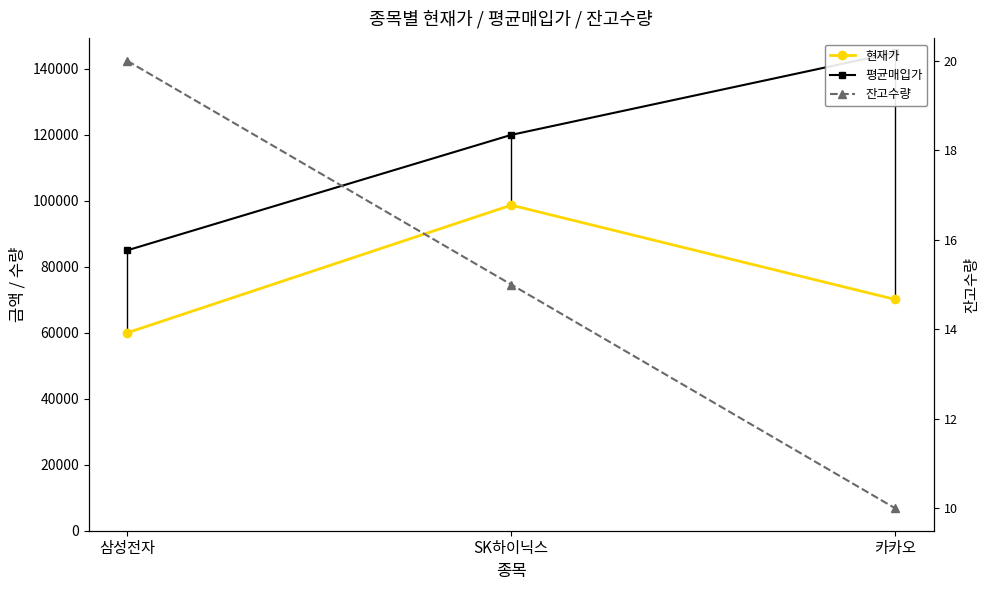

At which label is 평균매입가 closest to 115000?

SK하이닉스